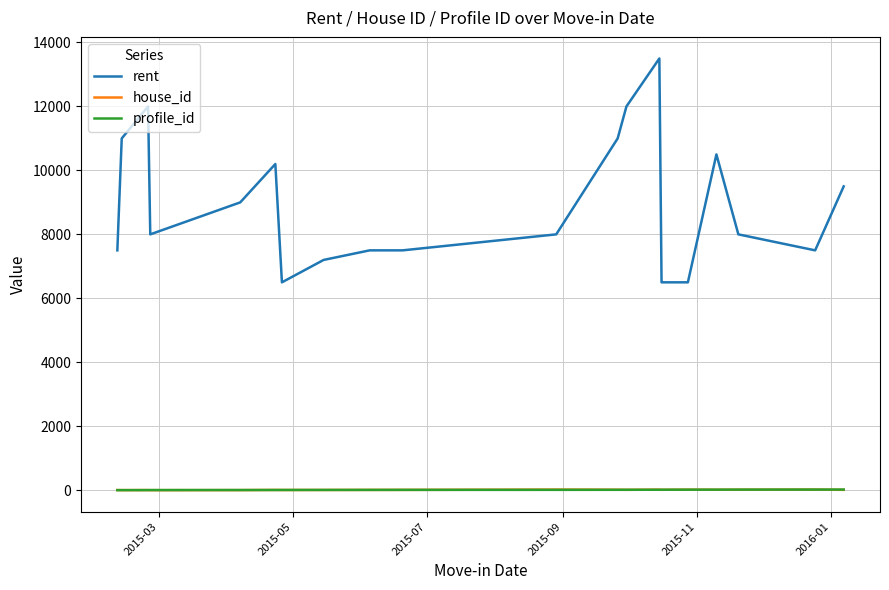

What is the lowest value of the rent series?

6500